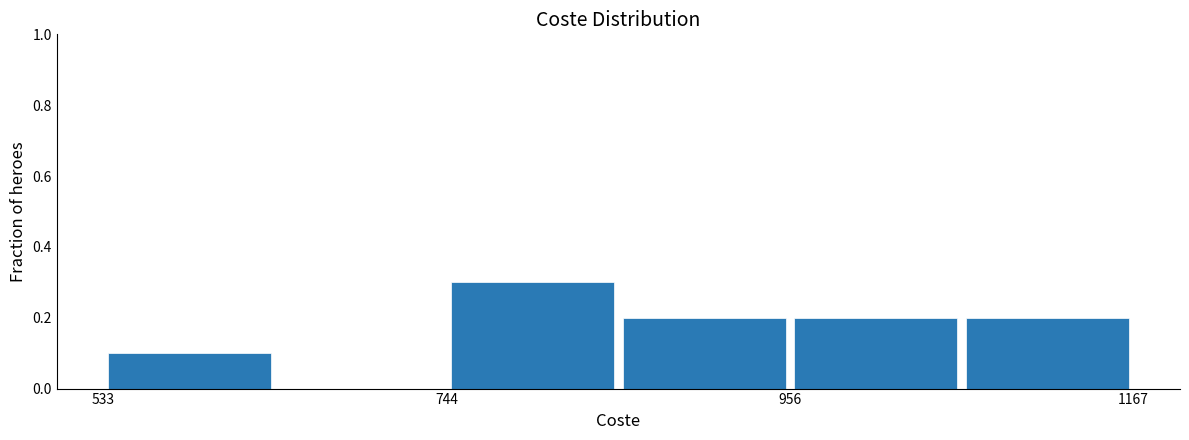

Read against the x-axis, roughly where is the centre of the tallest bar?

800